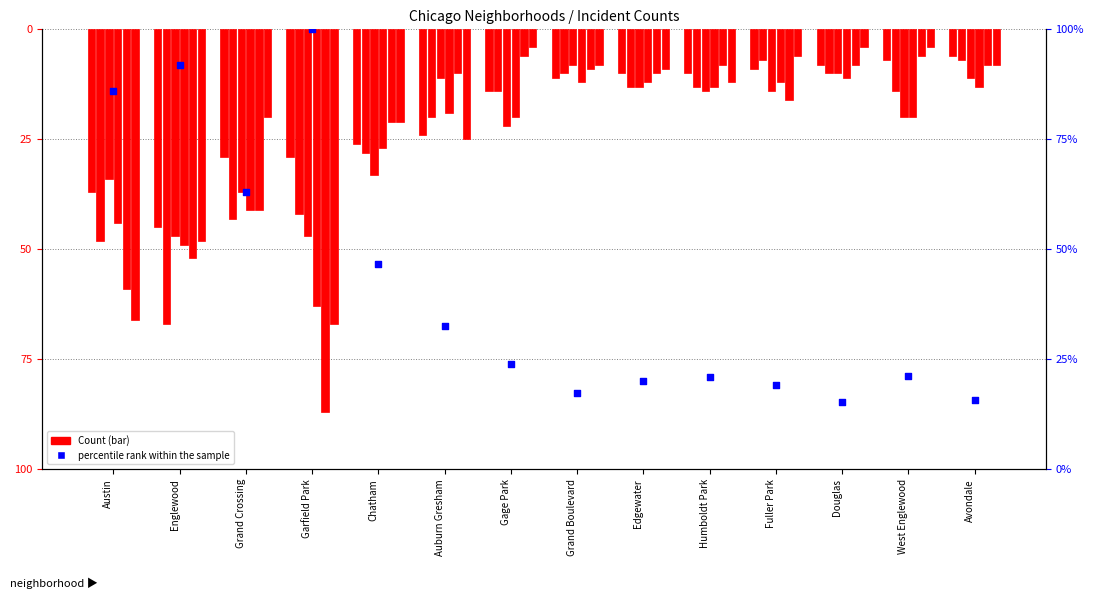

Between Garfield Park and West Englewood, which is larger?

Garfield Park